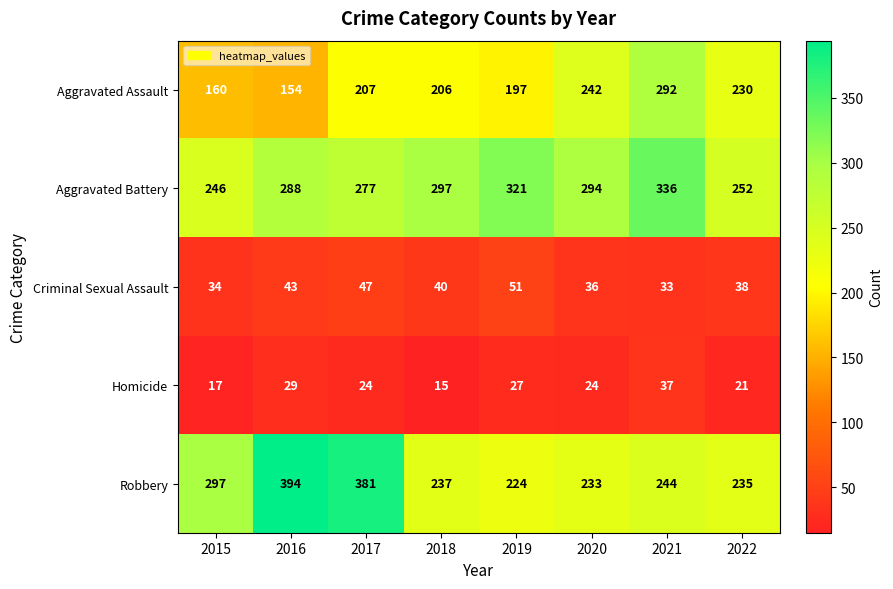

What is the spread (max minus min) of values at 2022?

231